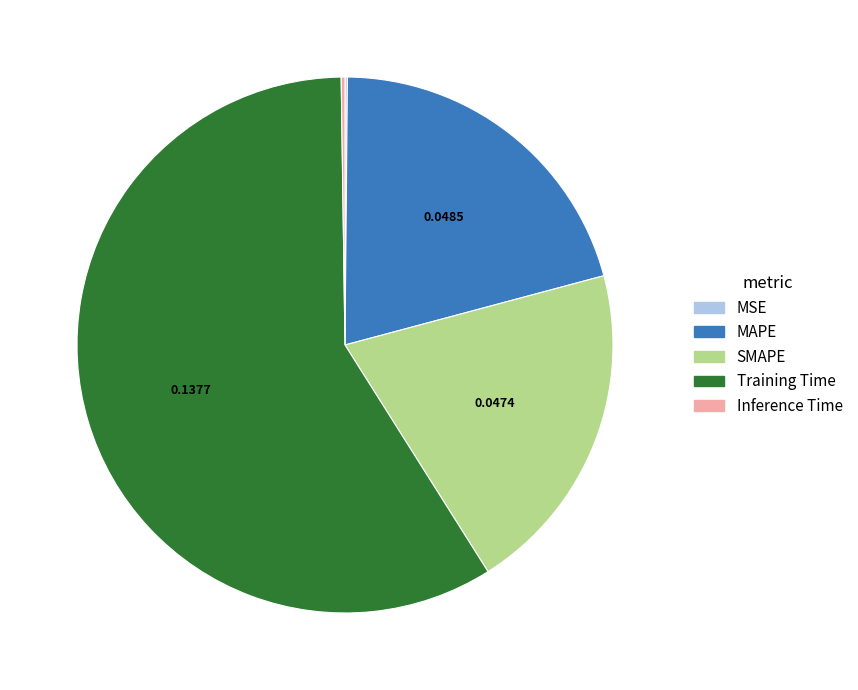

What is the largest slice in the pie chart?

Training Time